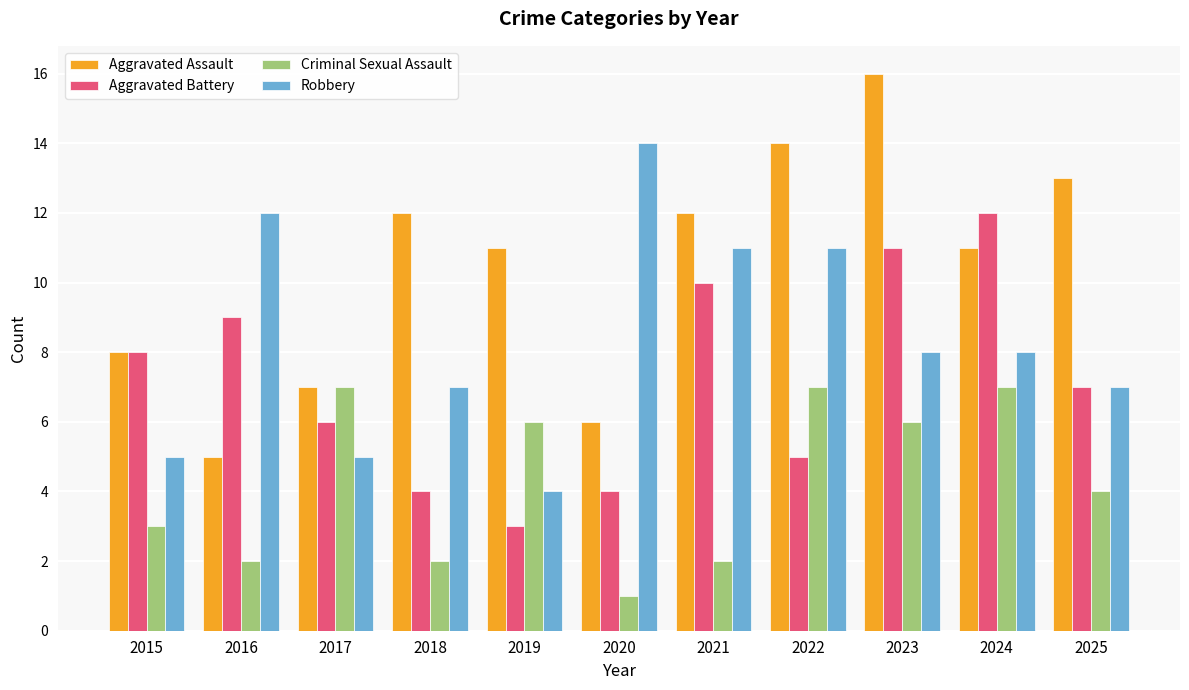

What is the lowest value of the Aggravated Battery series?

3